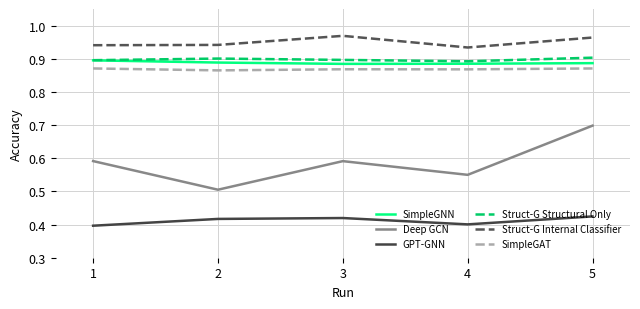

In Deep GCN, how many points are lower than both neighbors (excluding endpoints)?

2